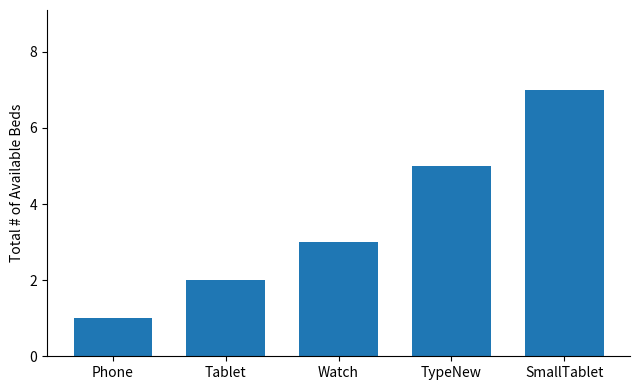

What position from the right is Tablet?

4